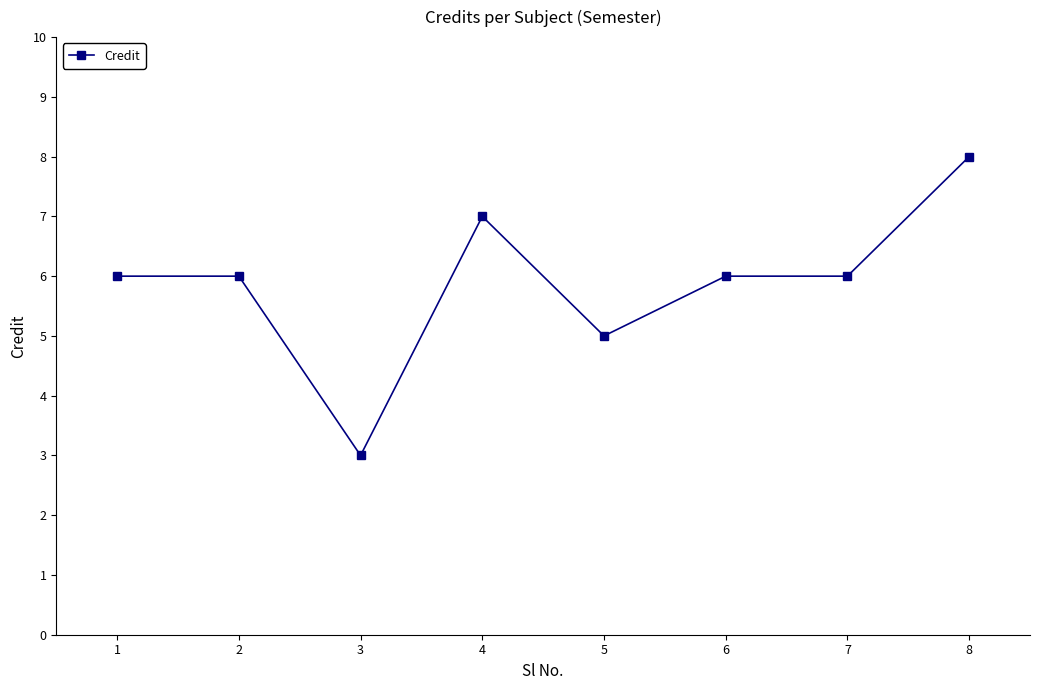

Where is the data nearest to the value 5?

5